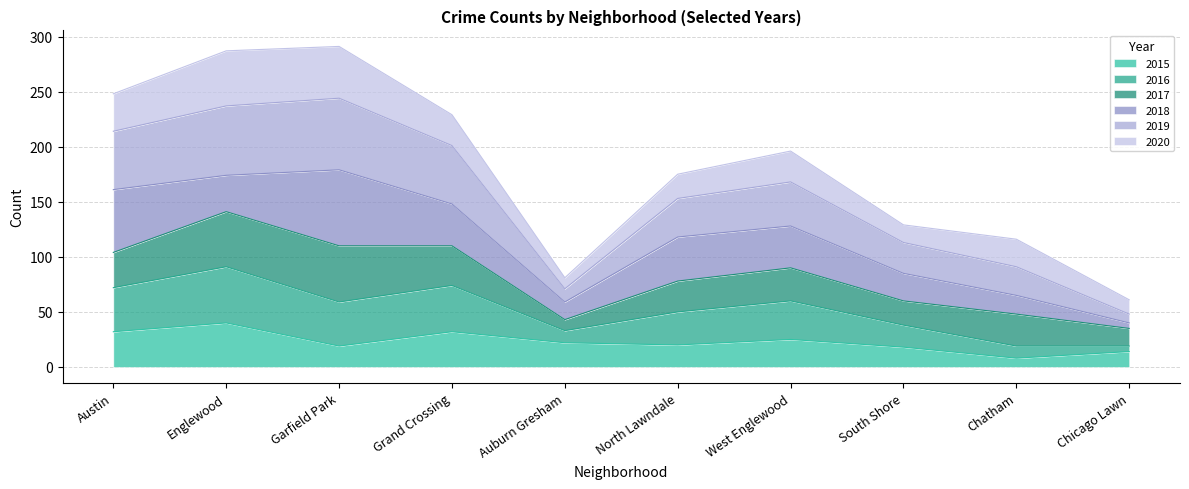

True or false: 2015 has a value of 25 at West Englewood.

True